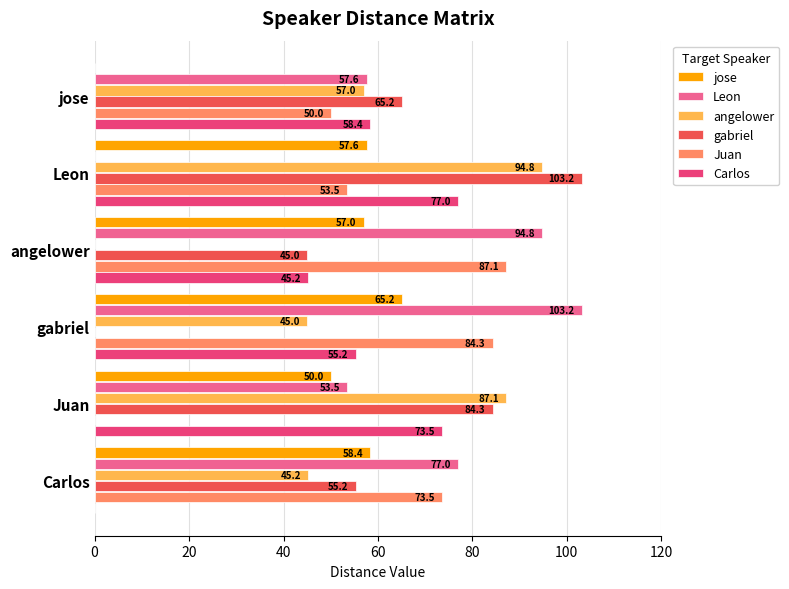

What is the sum of all Leon values?

386.1